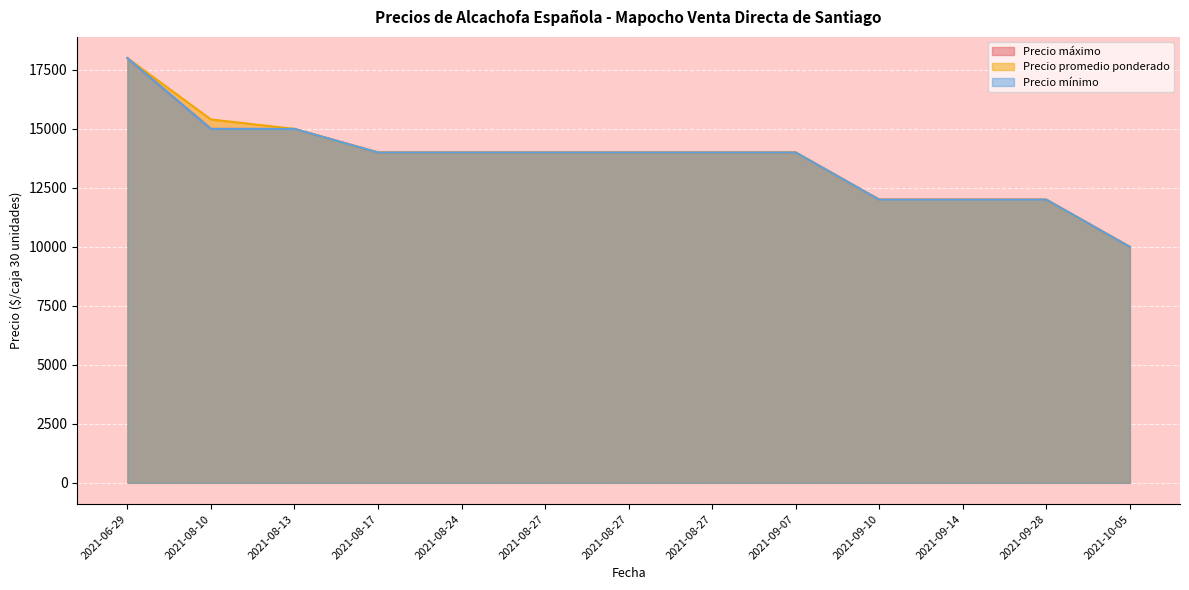

What is the minimum value shown in the chart?

10000